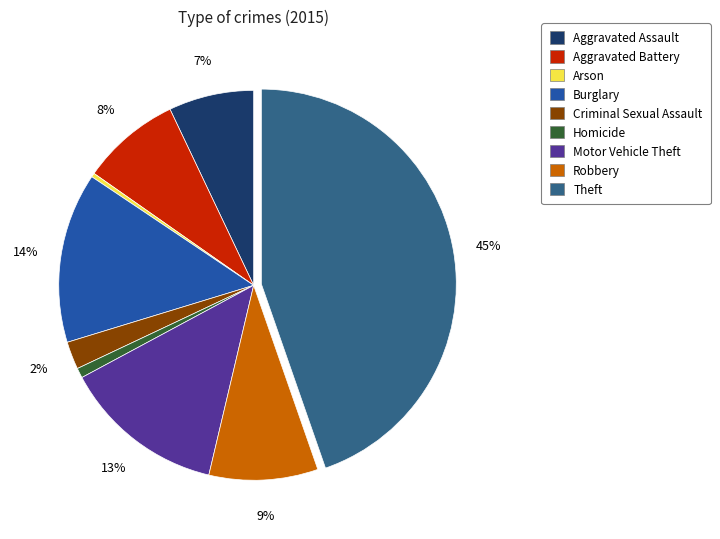

Which slice is the largest?

Theft